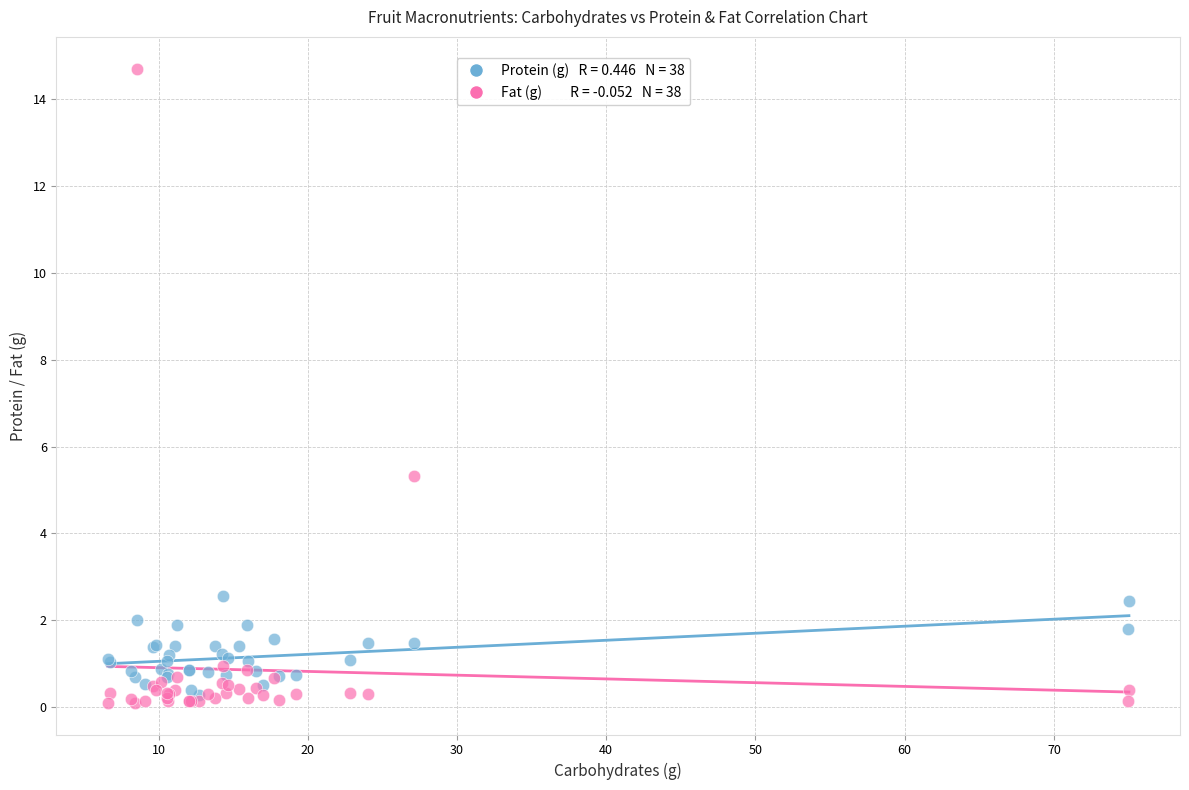

Across all series, what Y value is closest to 7?

5.3